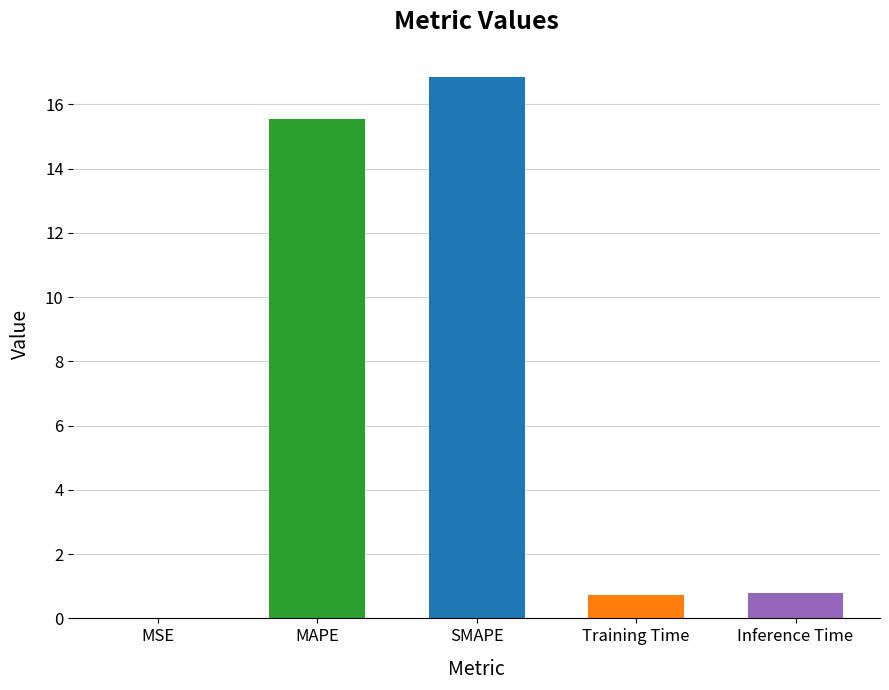

The value at SMAPE is 16.9. True or false?

True